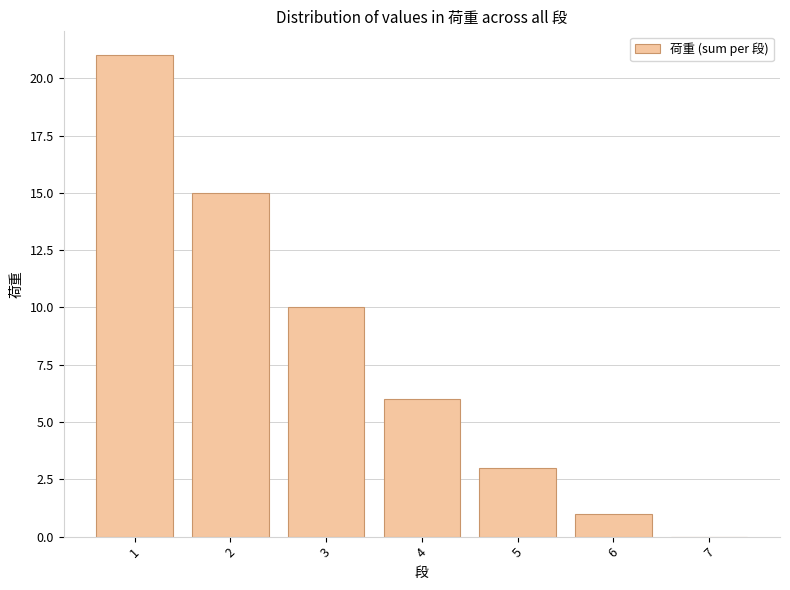

Are the bars horizontal?

No